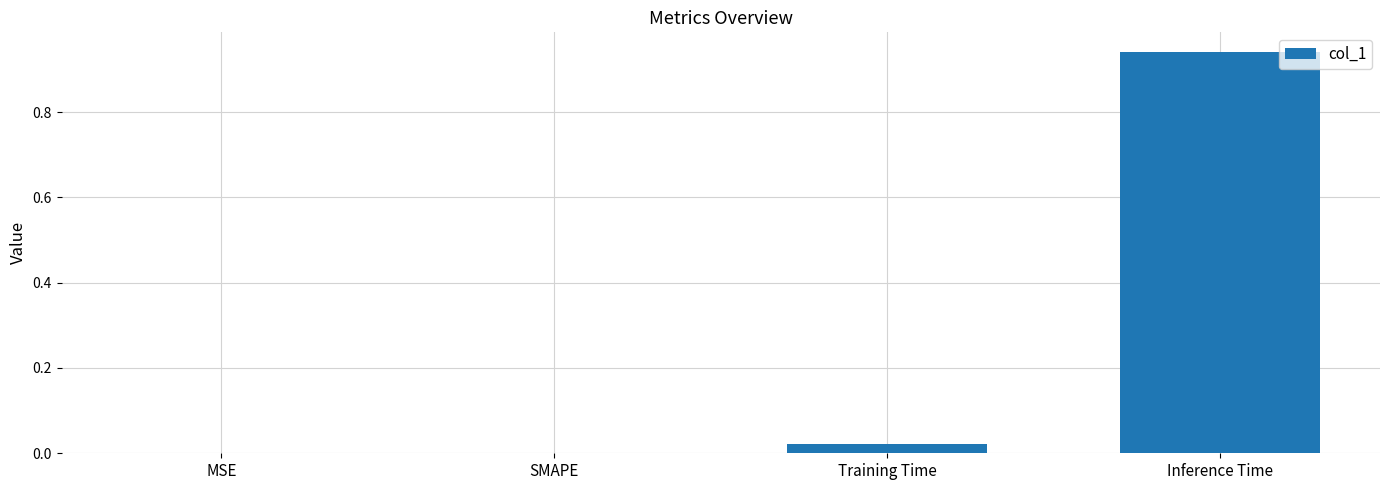

At which category does the chart reach its peak across all series?

Inference Time